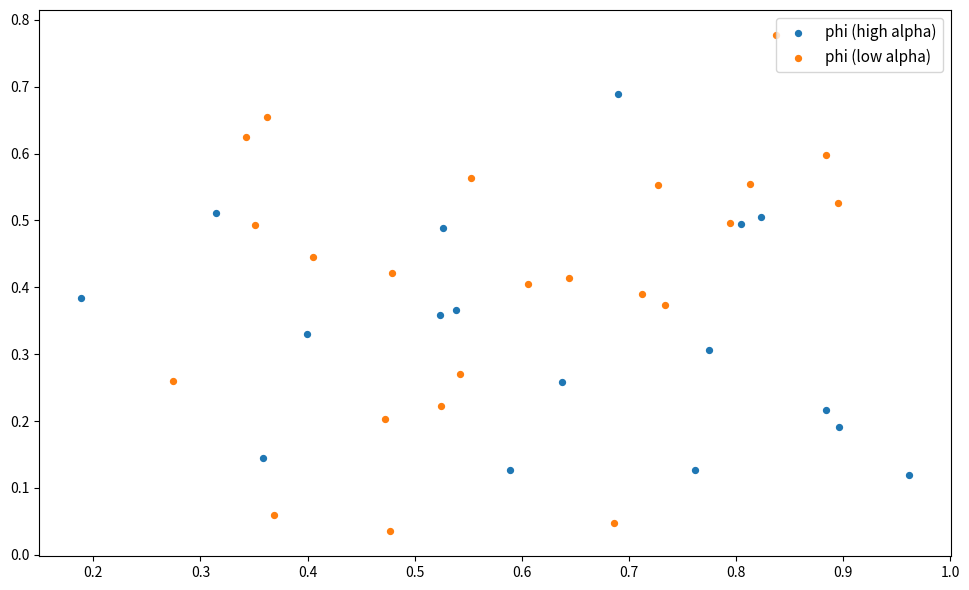

Which series reaches the maximum Y coordinate?

phi (low alpha)